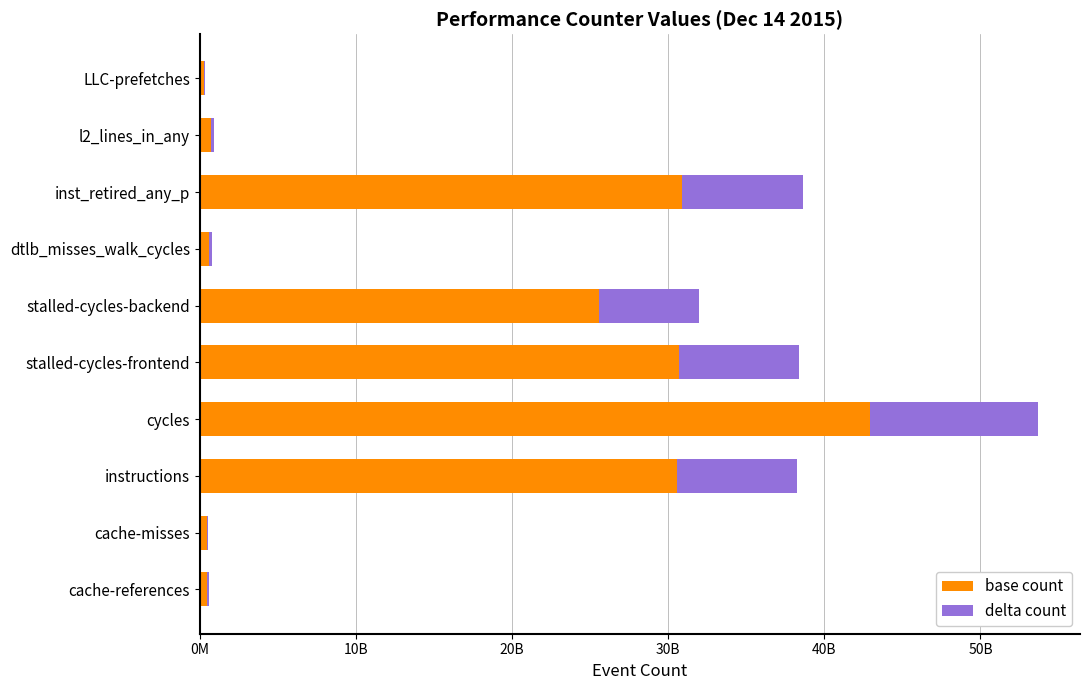

What are all the series names shown in the legend?

base count, delta count